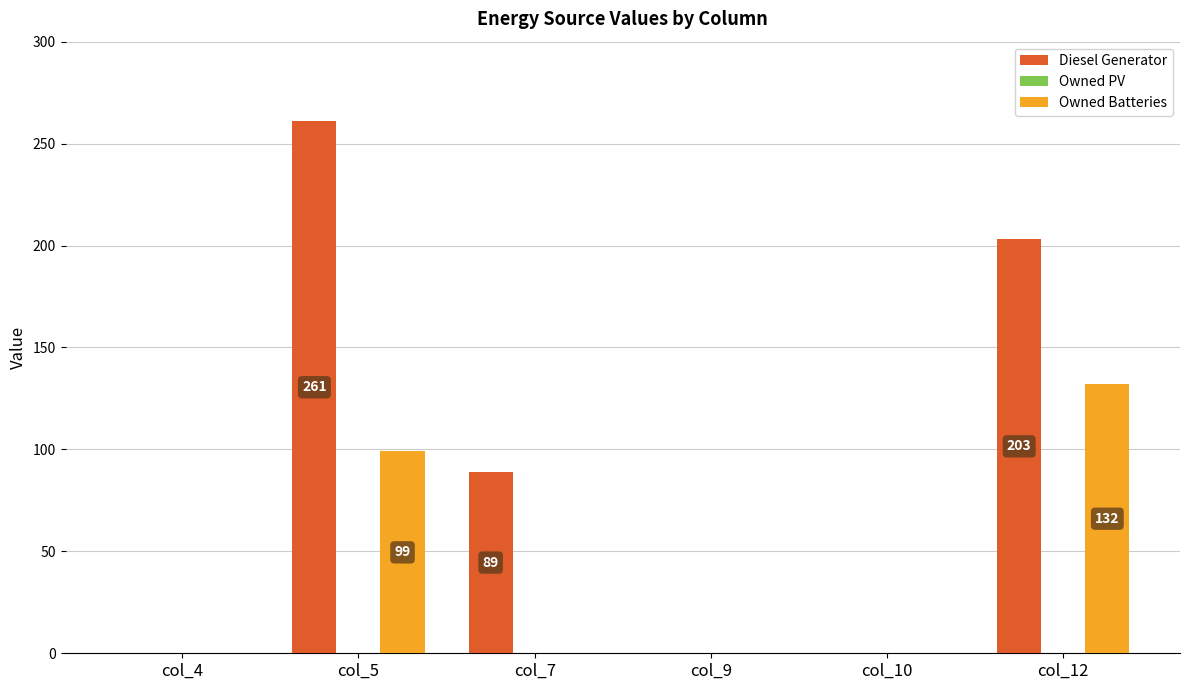

Count the number of categories in the chart.

6